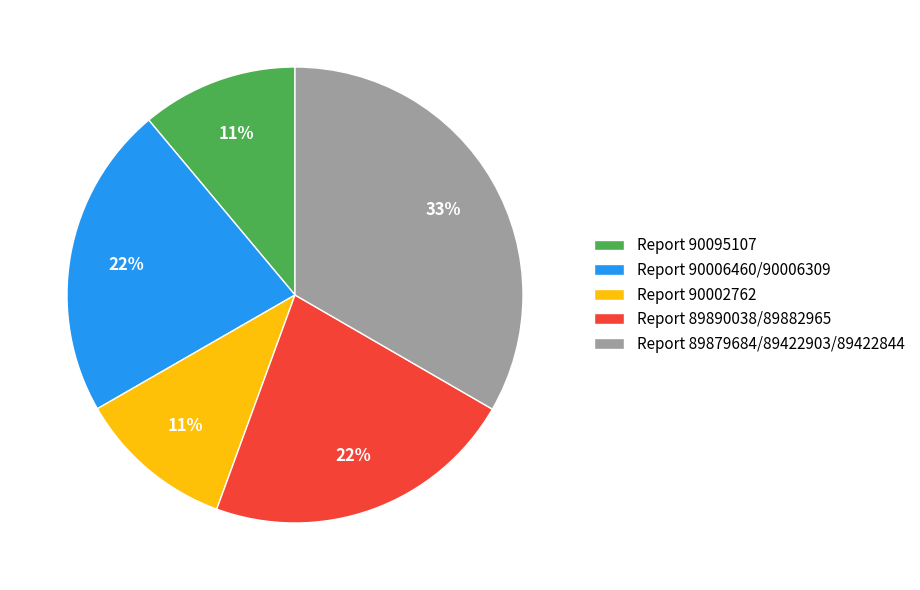

Does Report 90006460/90006309 account for over 50% of the chart?

No